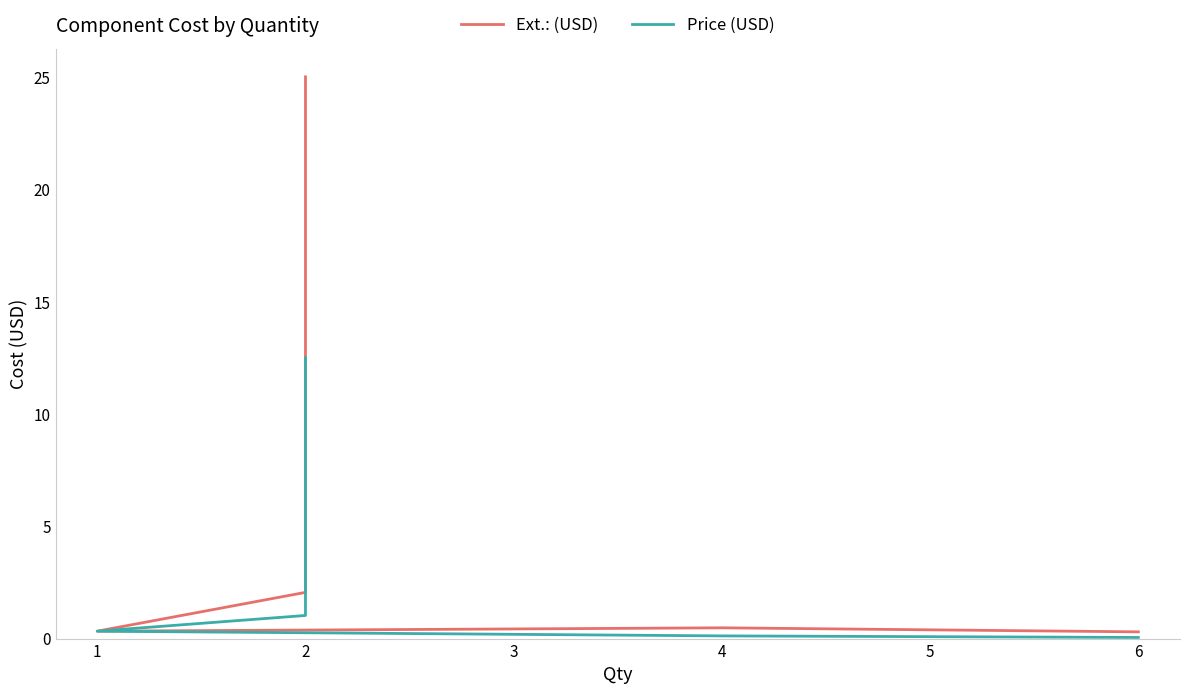

What is the difference between the second highest and minimum values in the Ext.: (USD) series?

1.8